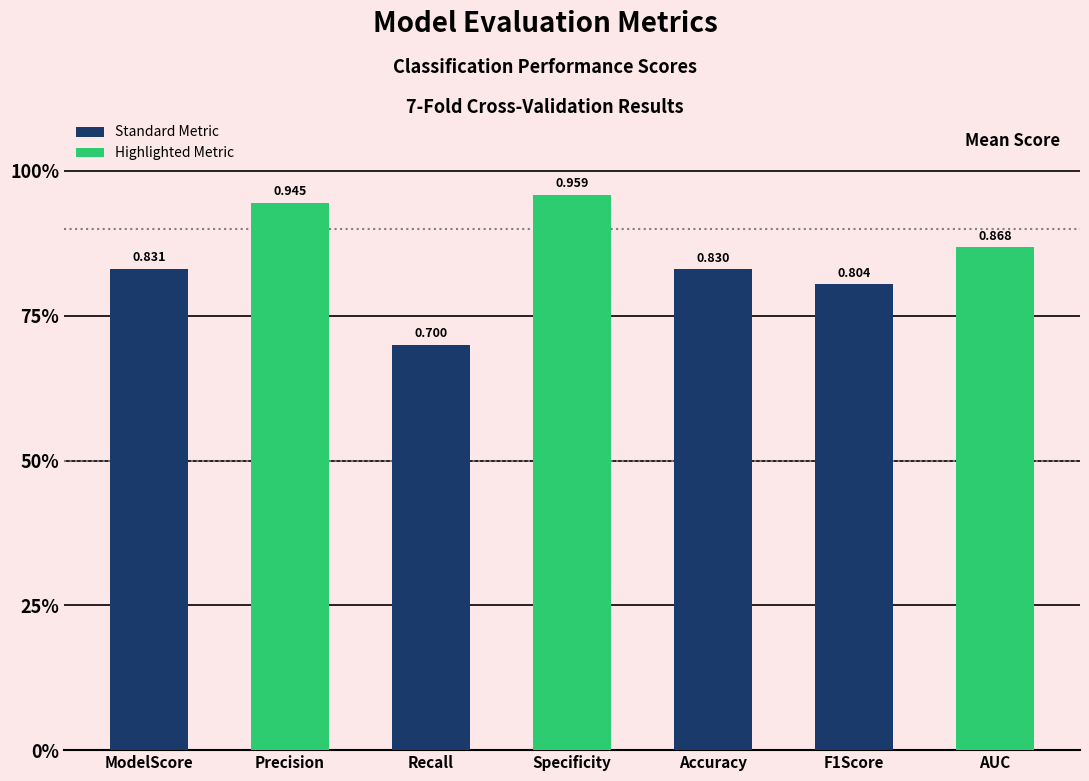

Are the bars horizontal?

No